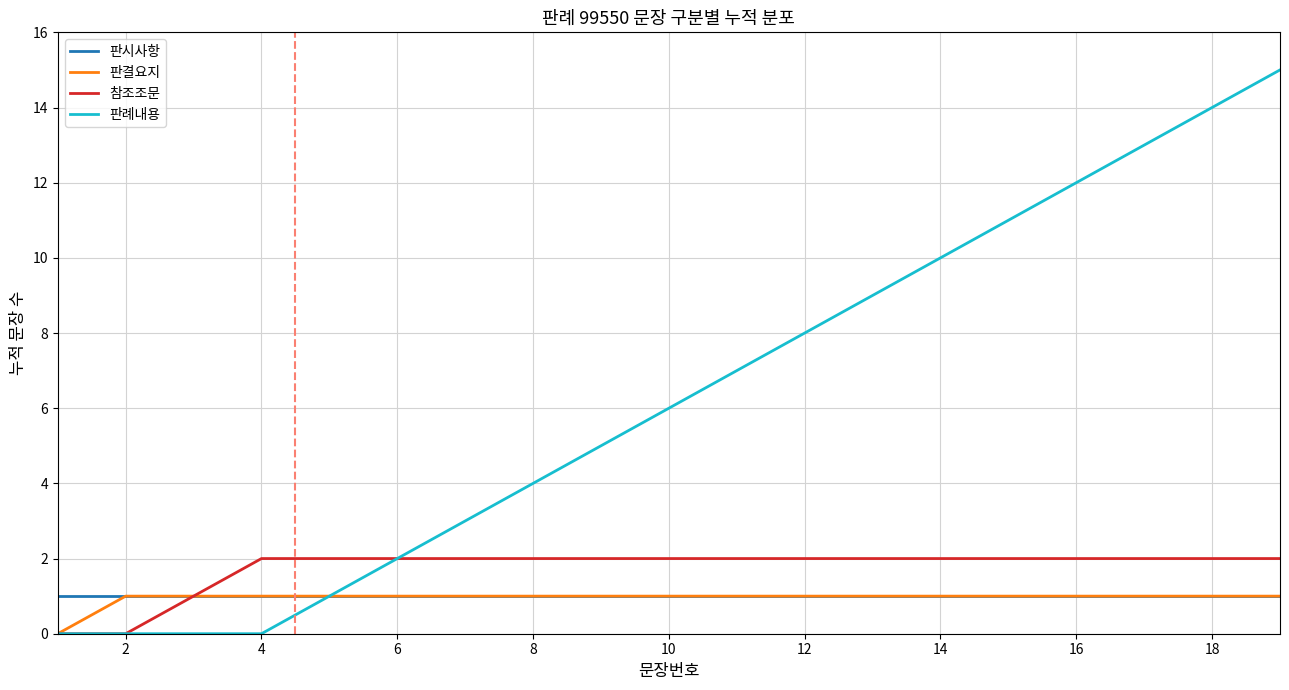

What are all the series names shown in the legend?

판시사항, 판결요지, 참조조문, 판례내용